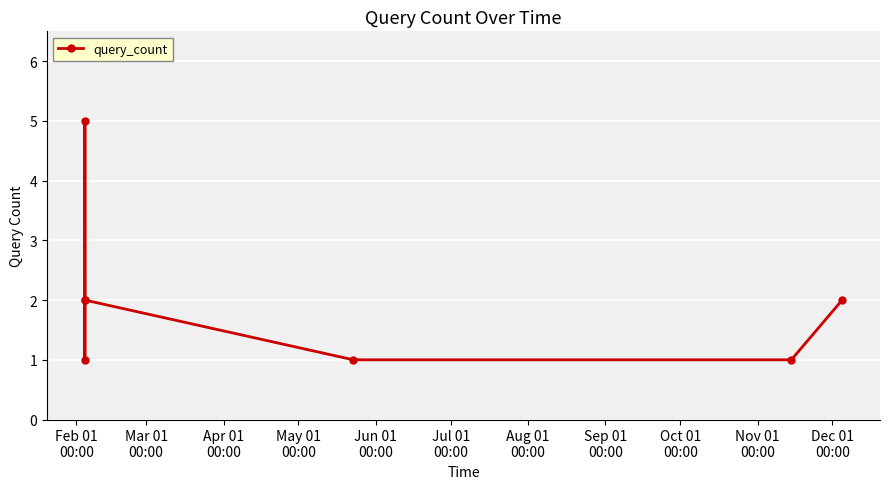

What is the difference between the maximum and second lowest values?

4